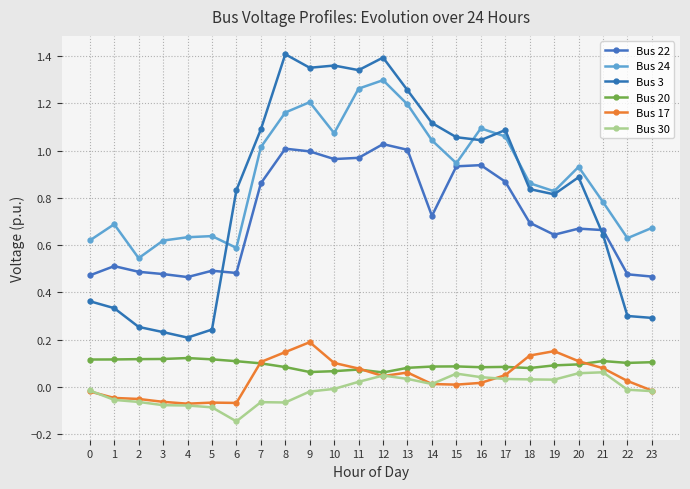

How many data points in Bus 17 are less than 0?

8